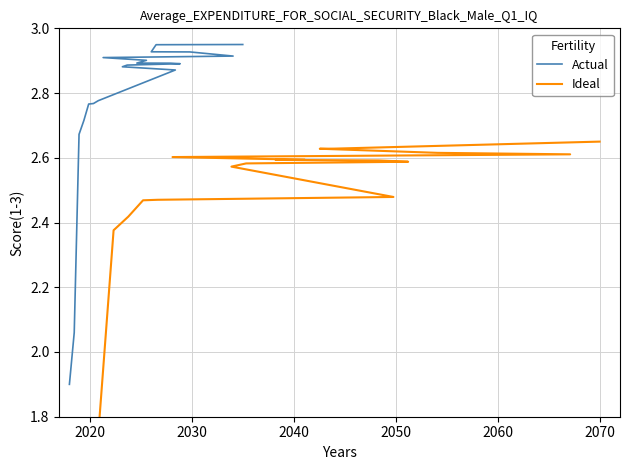

Is the value of Actual at 9 greater than the value of Ideal at 7?

Yes